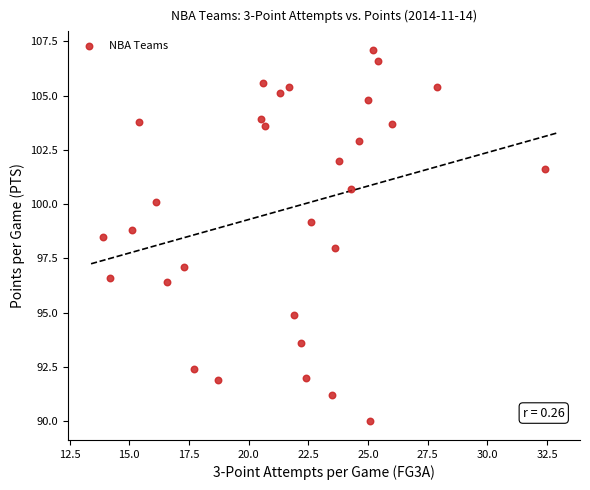

What is the range of X values (max minus min)?

18.5